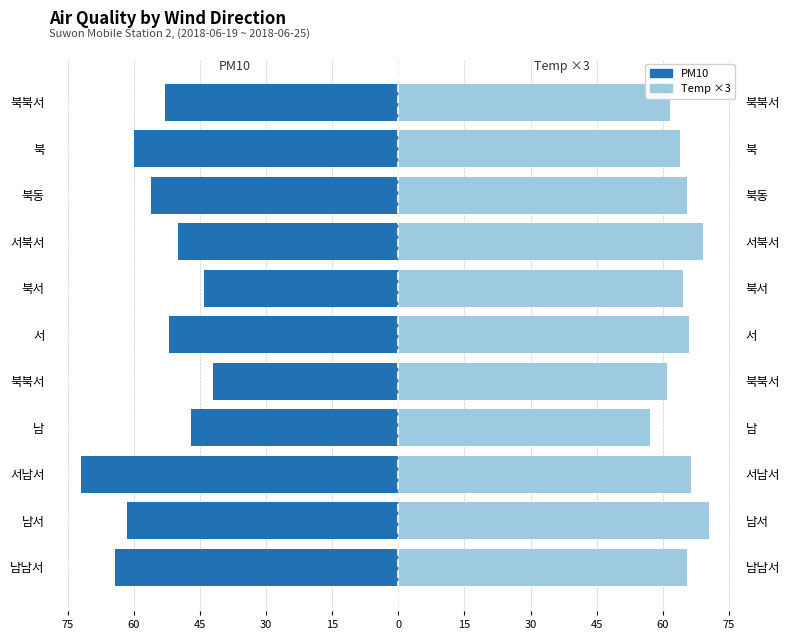

The value of Temp (°C) ×3 at 남남서 is 93.4. True or false?

False